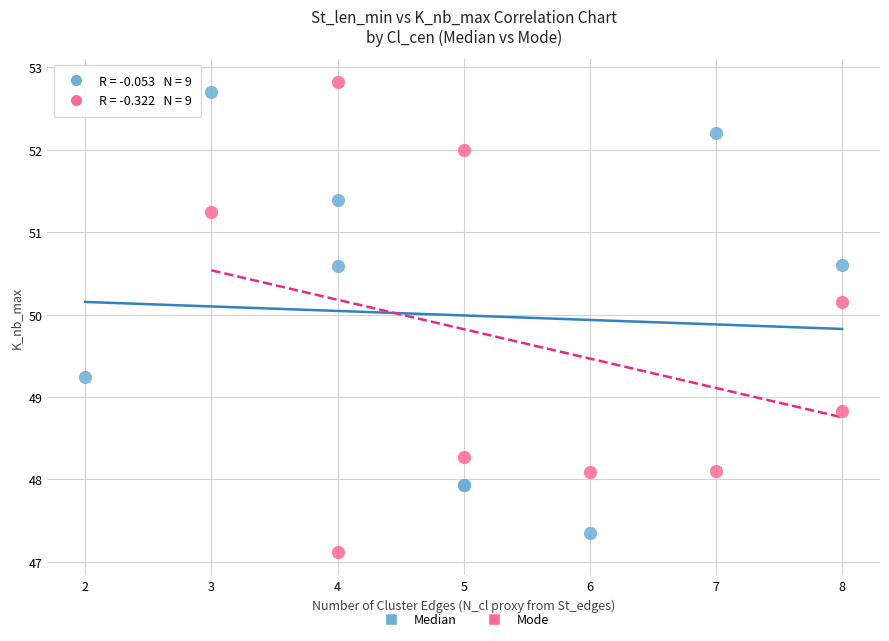

Which series reaches the maximum Y coordinate?

Mode